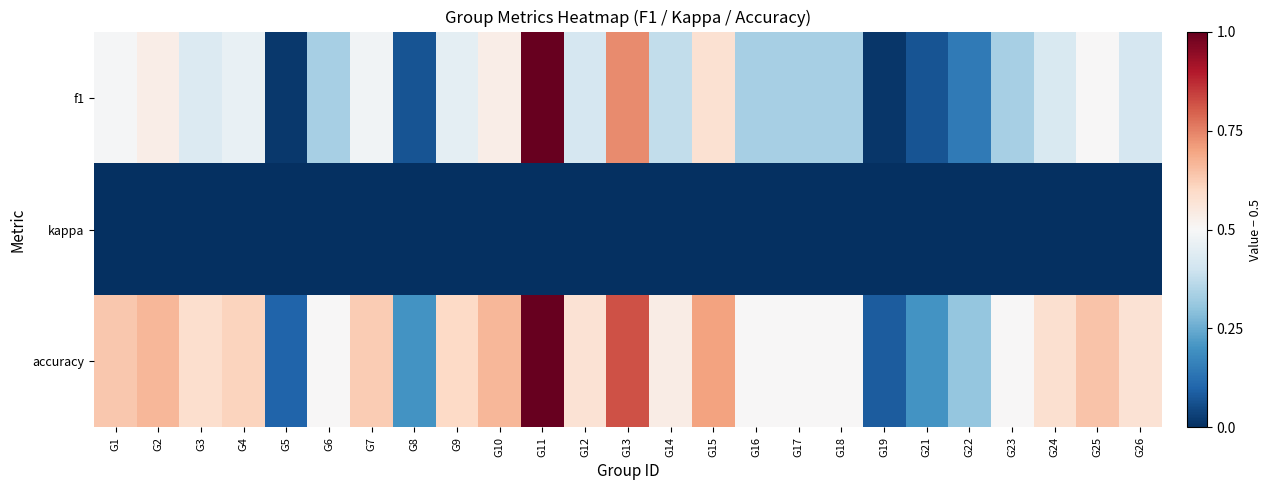

Which series has the largest total across all categories?

accuracy